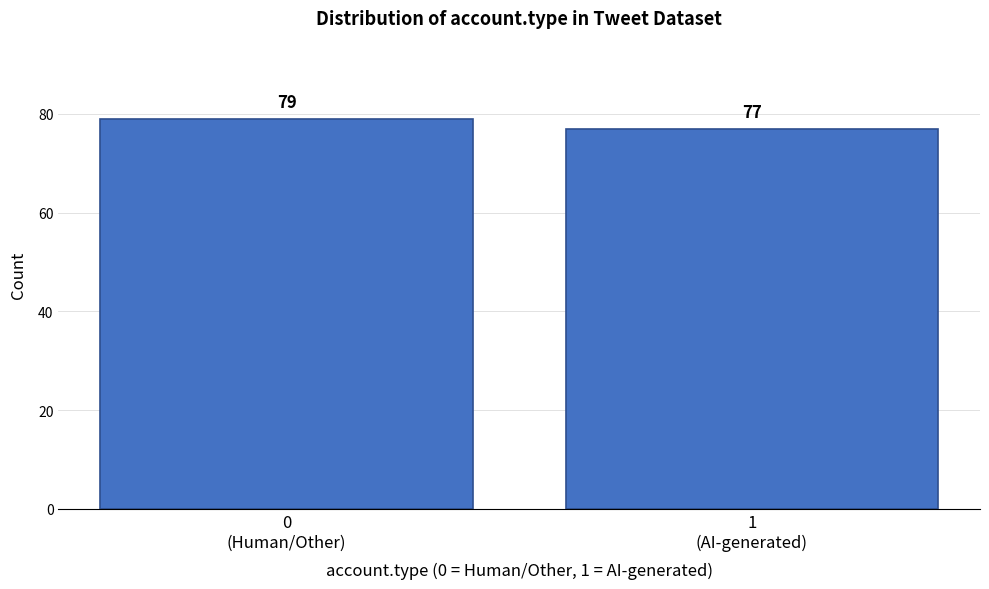

Reading left to right, what are all the values shown in this chart?

79	77